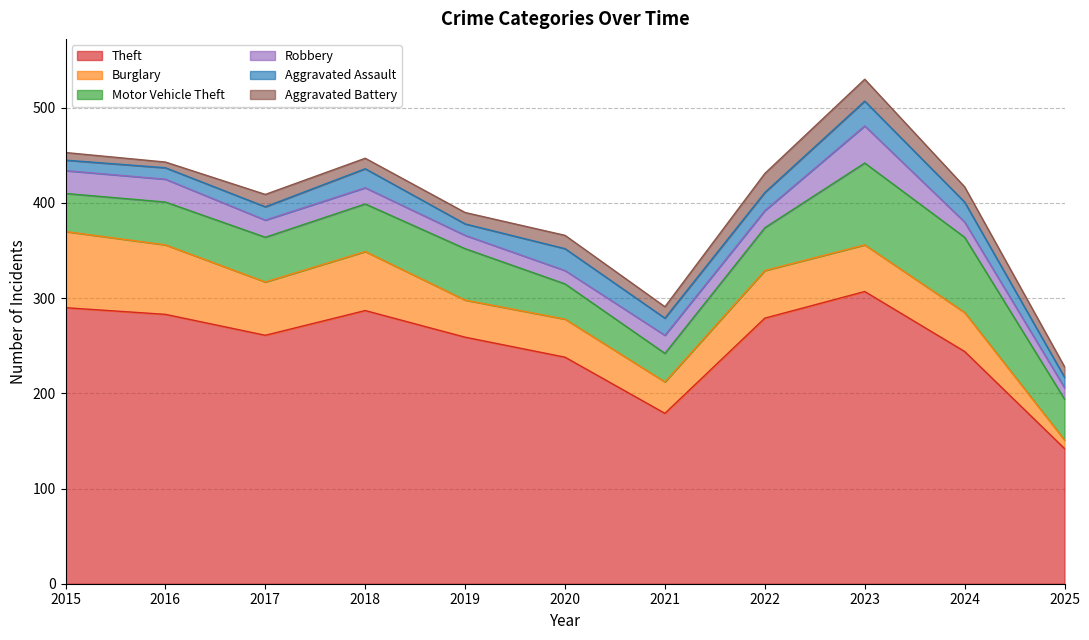

How many categories are shown in the chart?

11